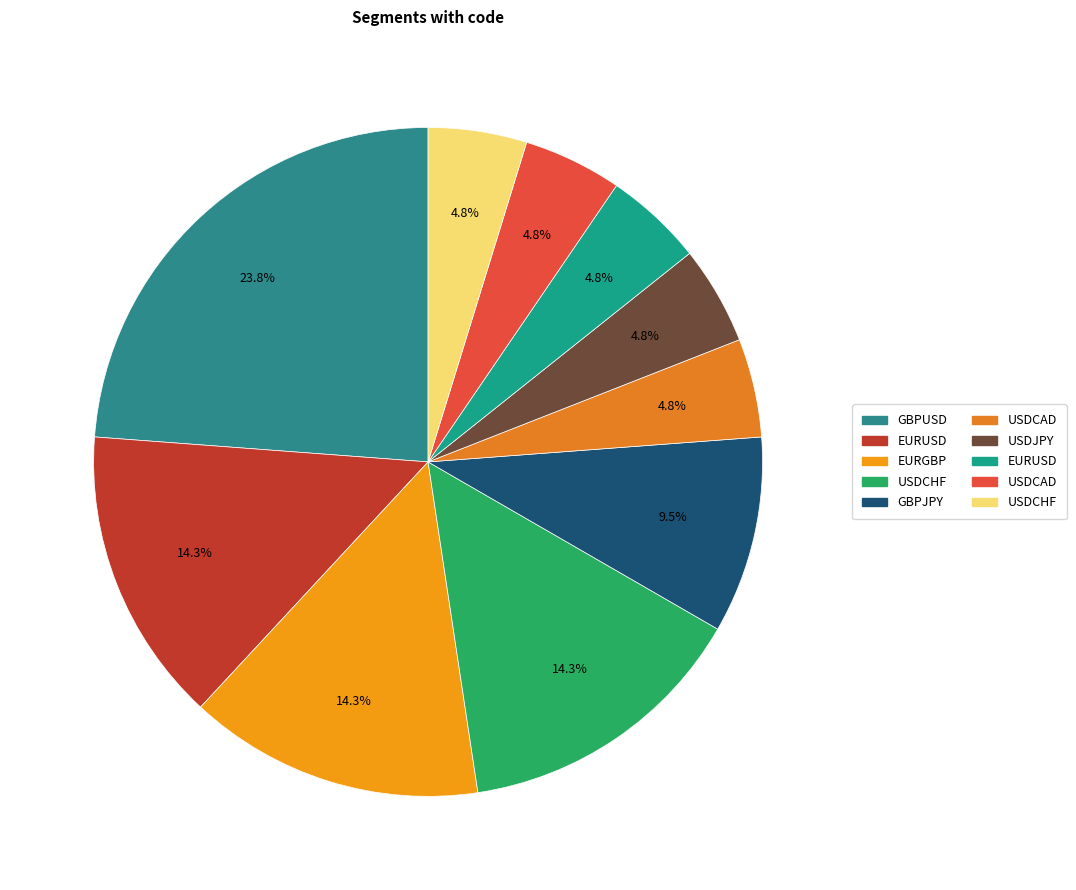

What is the smallest slice in the pie chart?

USDCAD